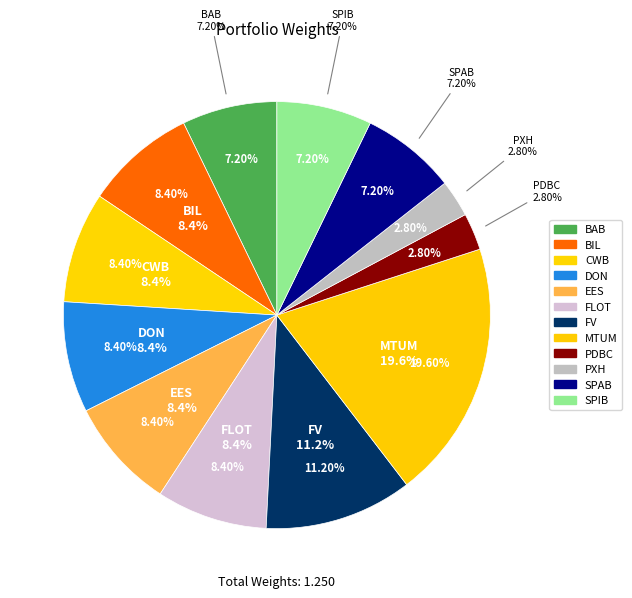

Do SPIB and REET together represent more than half of the pie?

No